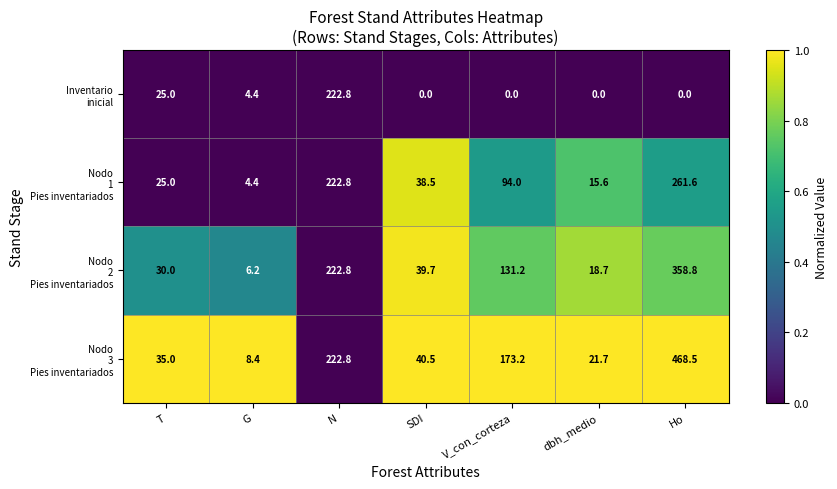

At how many categories does at least one series exceed 57?

3